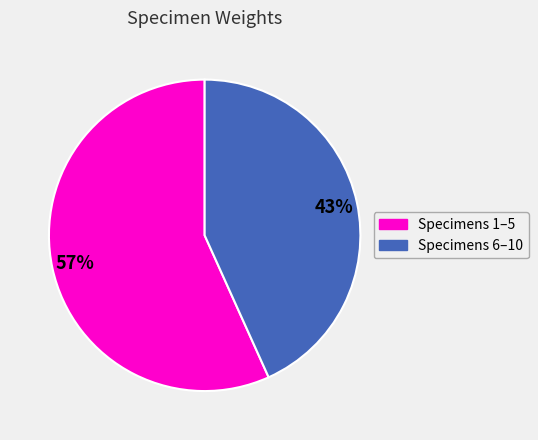

Does any single category account for the majority?

Yes